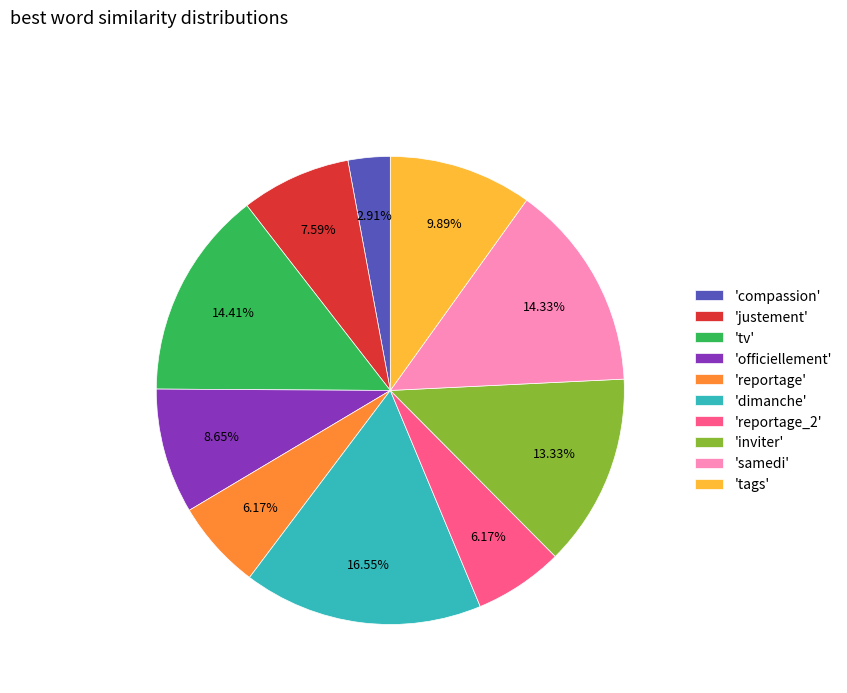

Which has a higher value, 'samedi' or 'officiellement'?

'samedi'